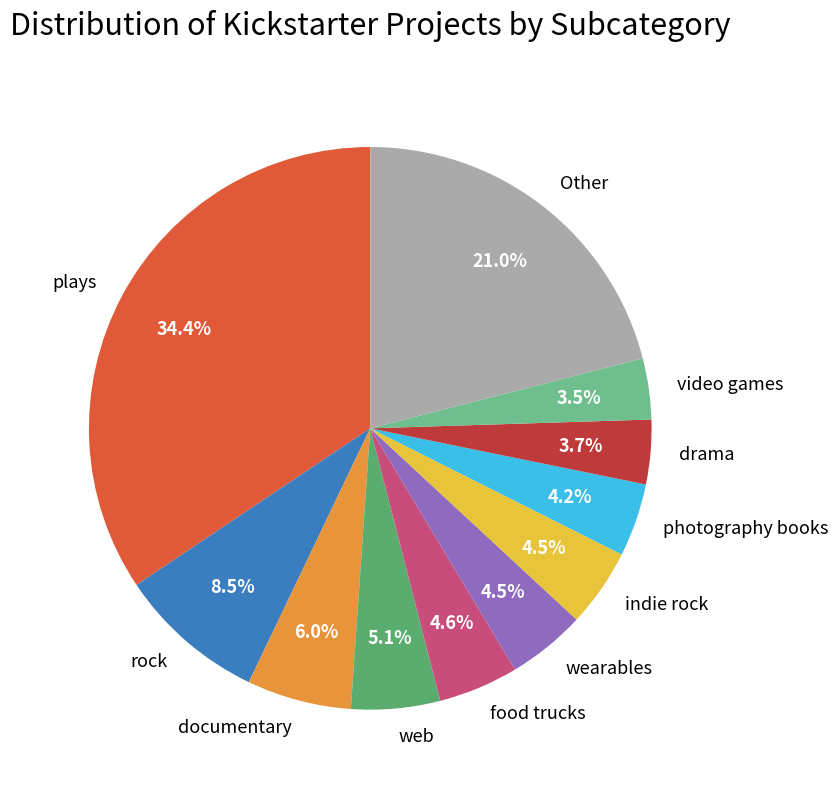

Which category has the biggest portion of the pie?

plays